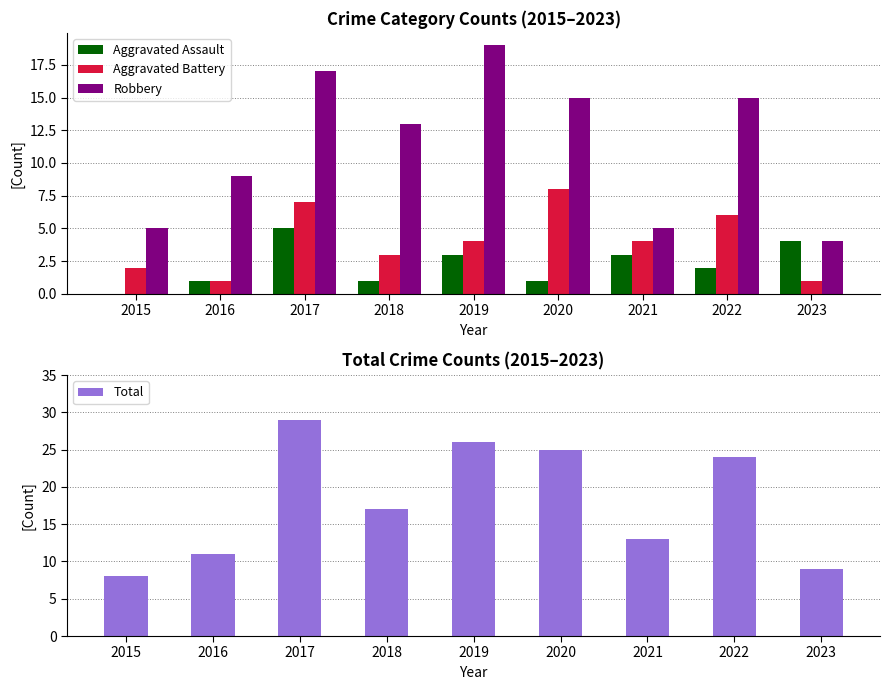

Between 2015 and 2018, which is larger?

2018